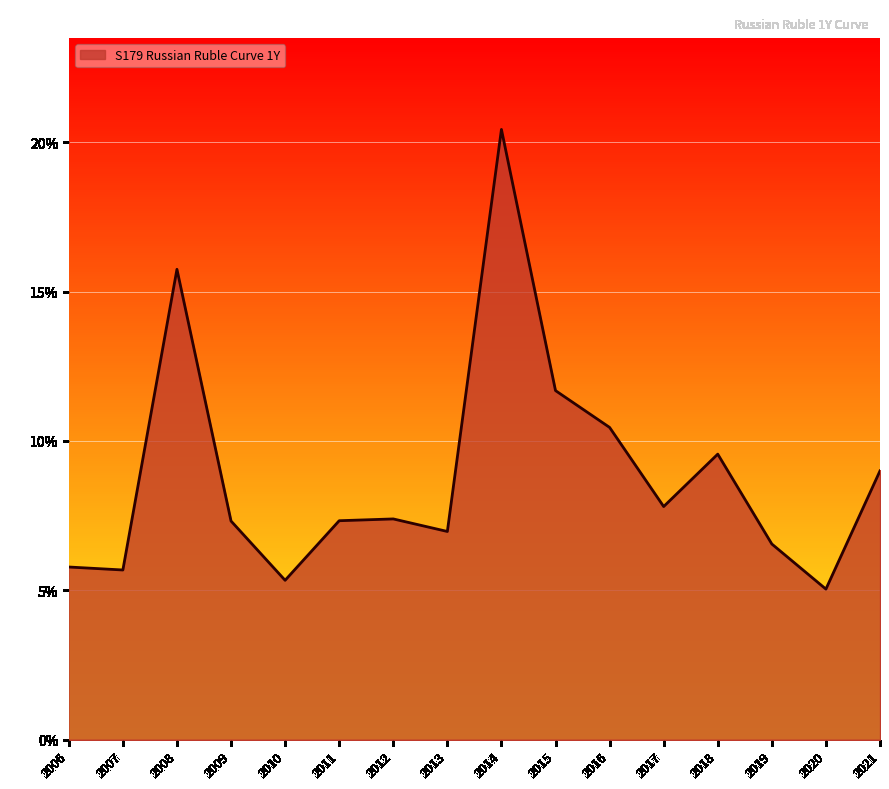

Which label corresponds to the smallest value in the chart?

2020